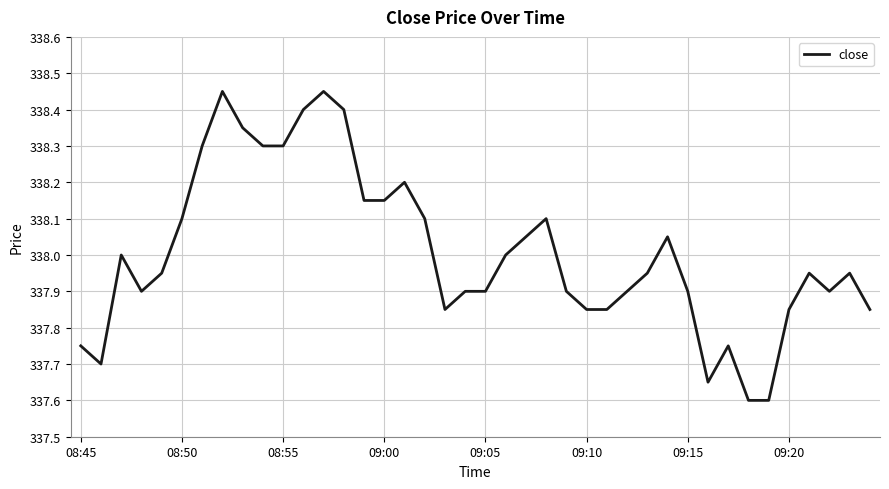

Reading left to right, what are all the values shown in this chart?

337.8	337.7	338.0	337.9	337.9	338.1	338.3	338.4	338.4	338.3	338.3	338.4	338.4	338.4	338.1	338.1	338.2	338.1	337.9	337.9	337.9	338.0	338.1	338.1	337.9	337.9	337.9	337.9	337.9	338.1	337.9	337.6	337.8	337.6	337.6	337.9	337.9	337.9	337.9	337.9